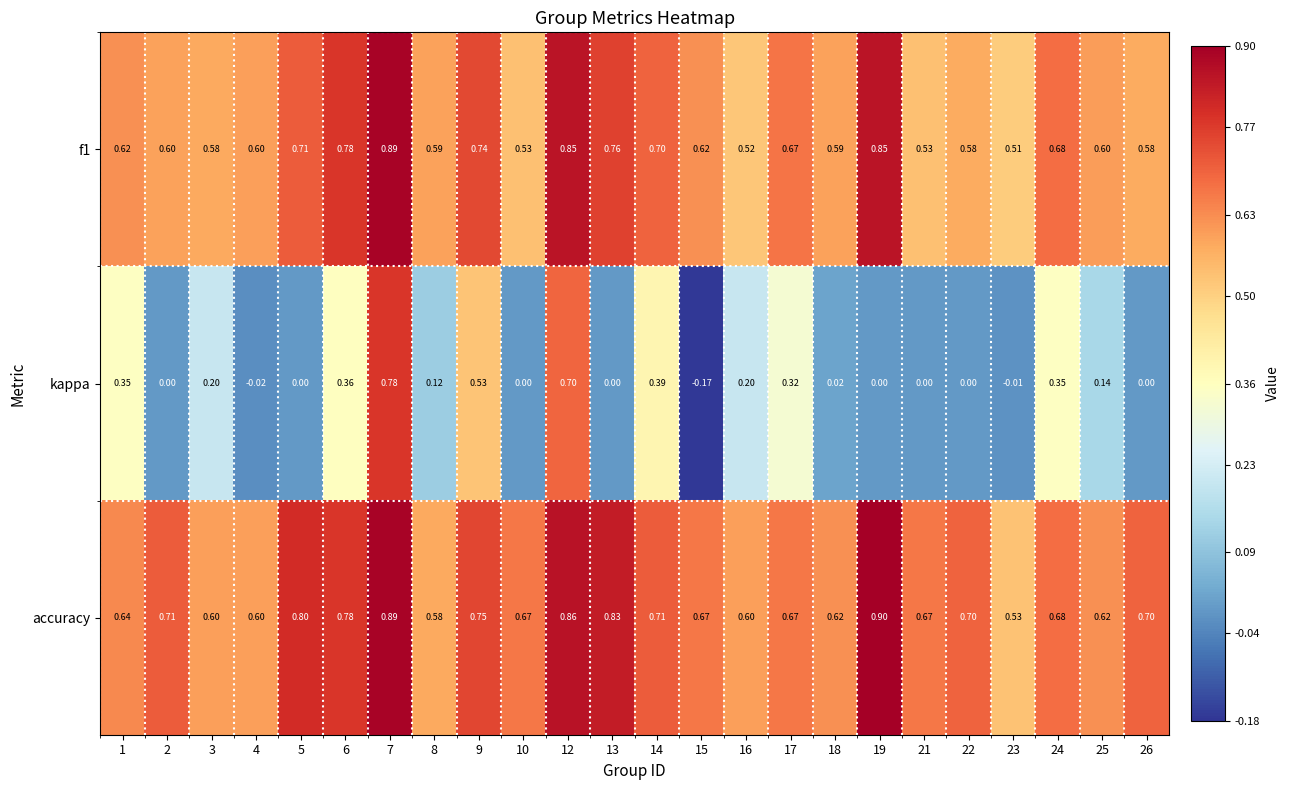

Which series has the largest total across all categories?

accuracy